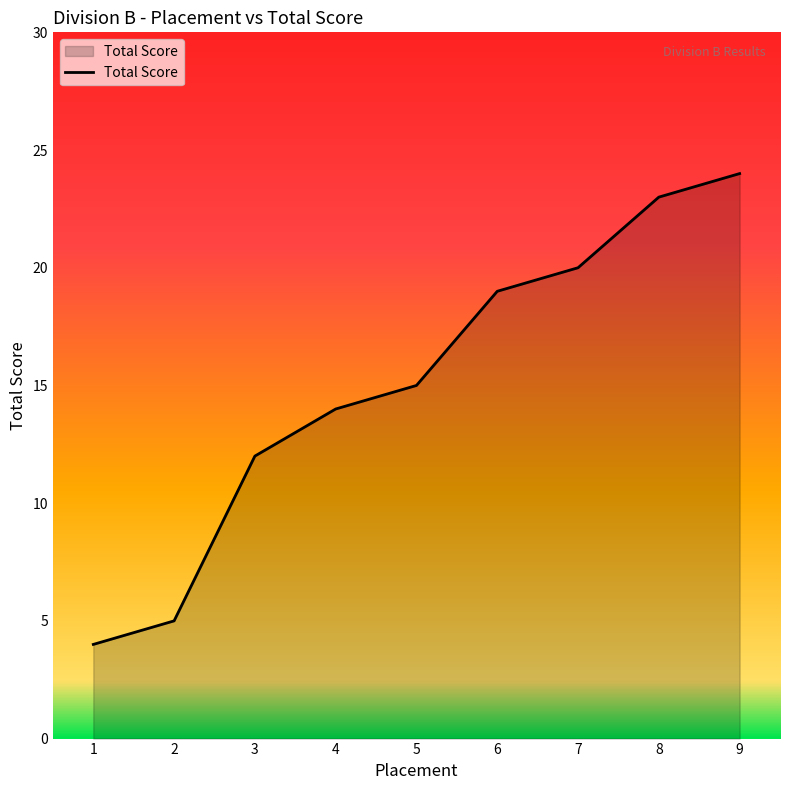

How many categories are shown in the chart?

9